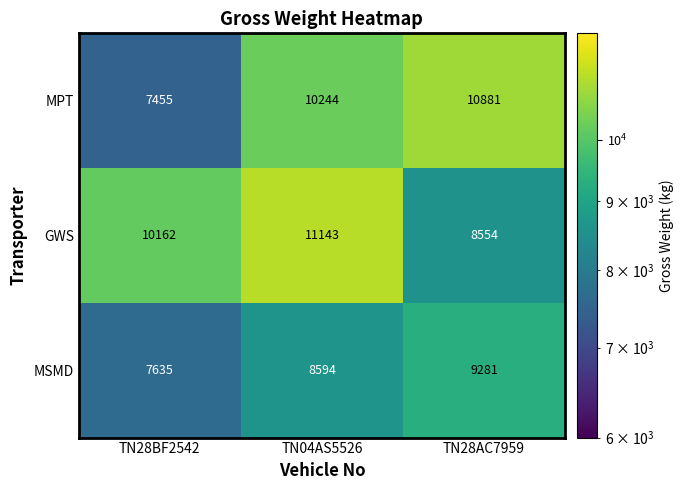

Rank the series by their maximum value, from lowest to highest.

MSMD, MPT, GWS